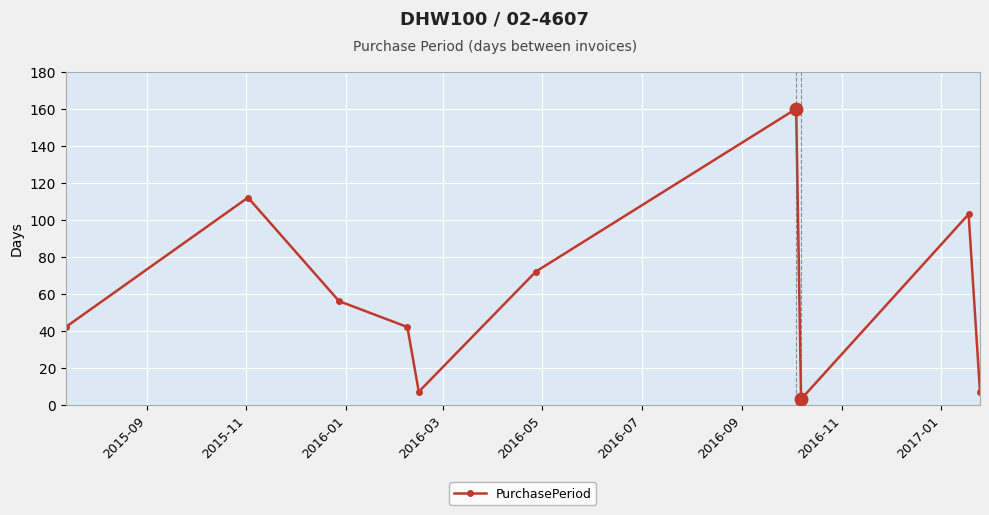

What is the maximum value shown in the chart?

160